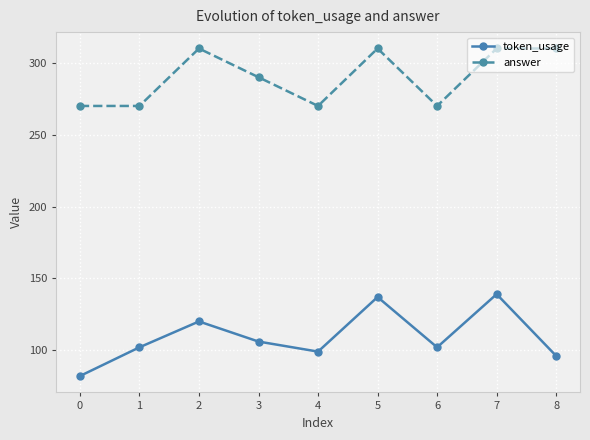

What is the approximate value of token_usage at 6?

102